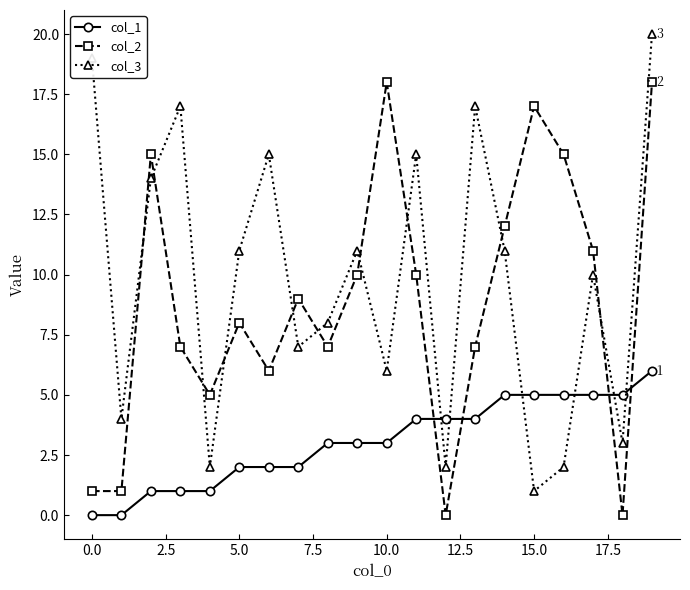

What is the minimum value for col_3?

1